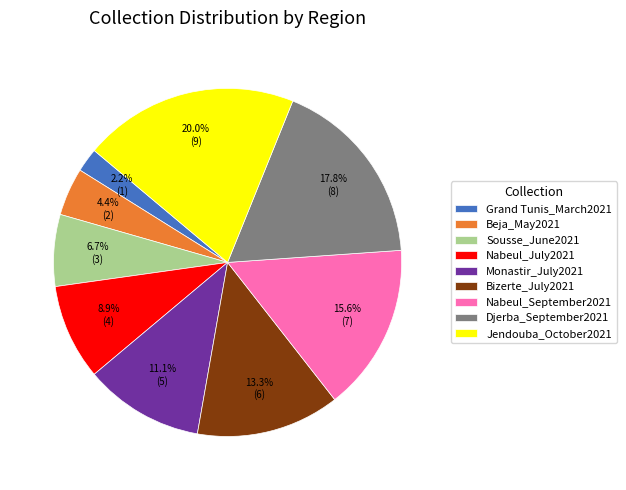

What is the largest slice in the pie chart?

Jendouba_October2021